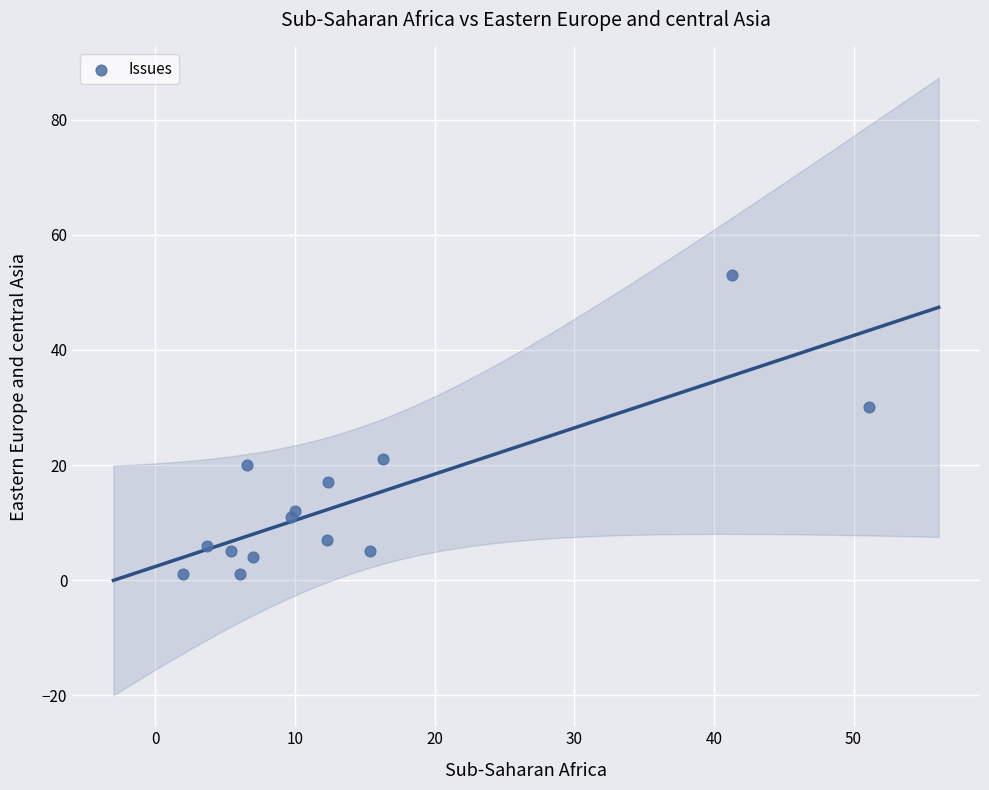

What Y value in the scatter plot is closest to 27?

30